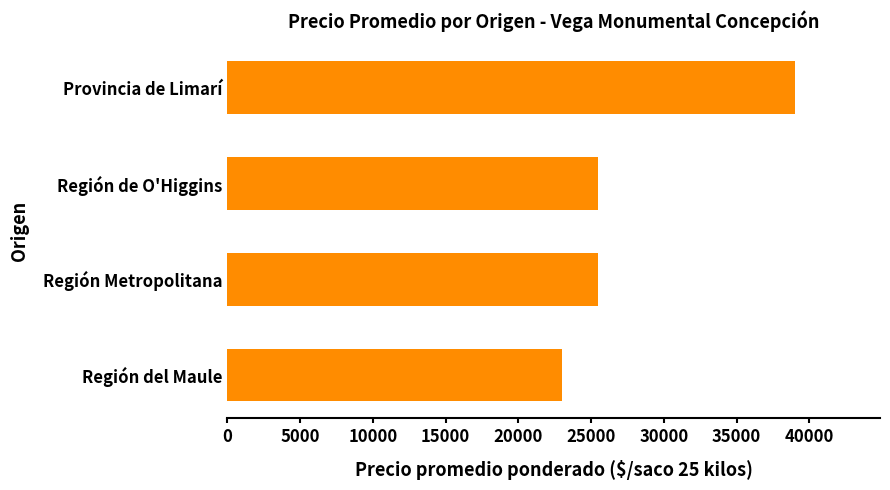

The value at Provincia de Limarí is 39000. True or false?

True